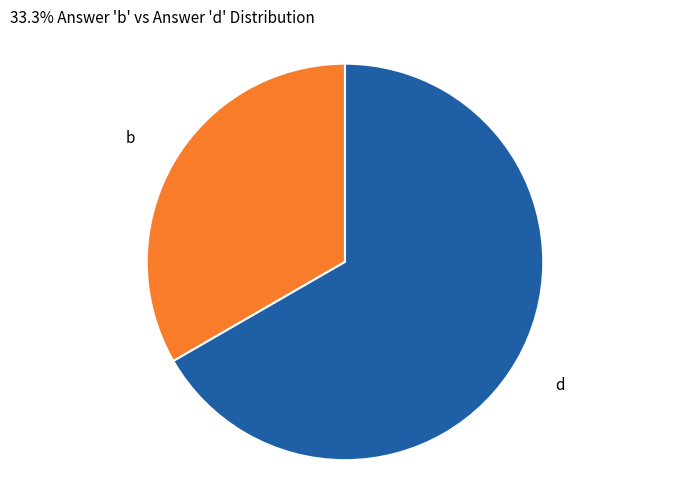

Do b and d together represent more than half of the pie?

Yes